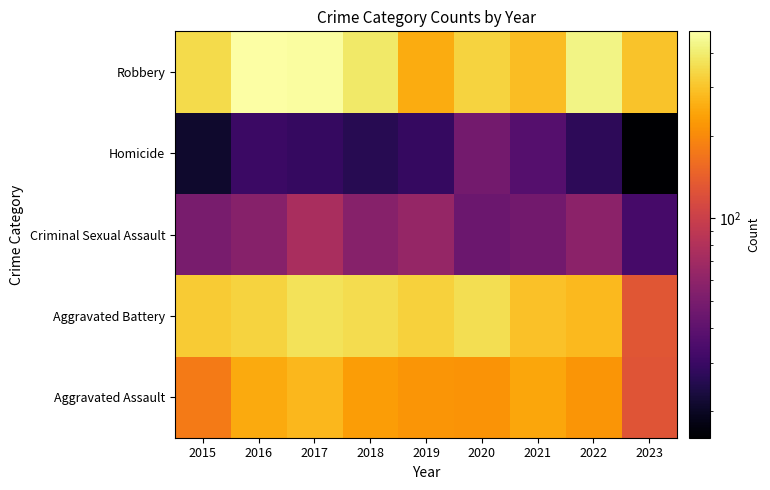

What is the total value across all series at 2018?

1054